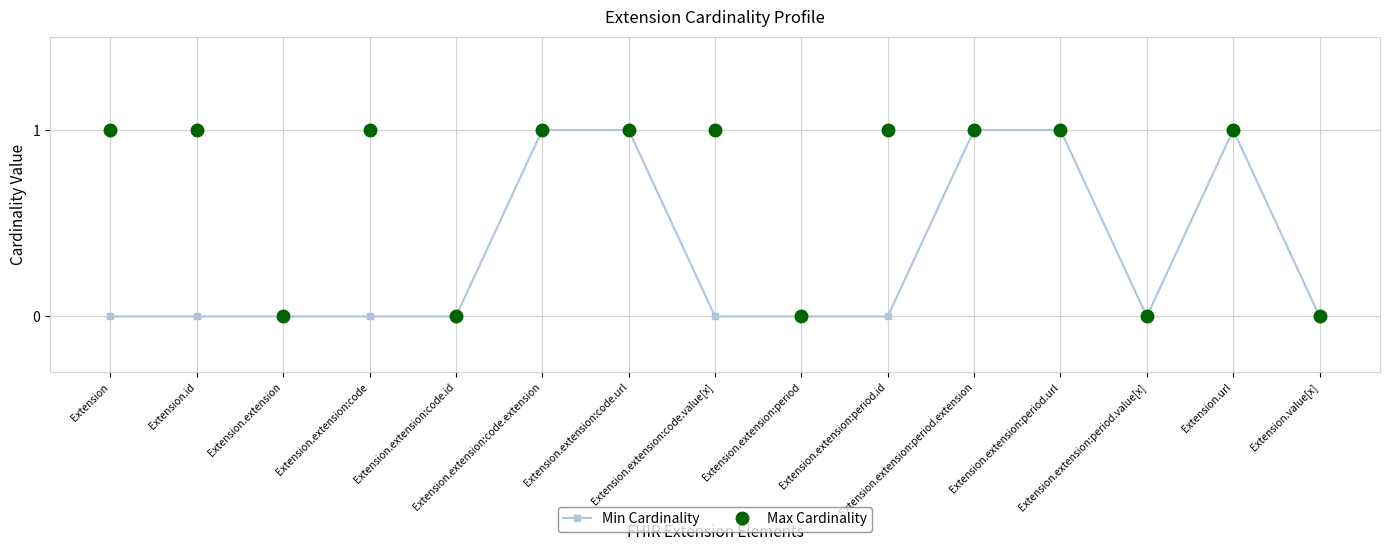

Reading left to right, list all the values displayed in this chart.

Min Cardinality: 0	0	0	0	0	1	1	0	0	0	1	1	0	1	0
Max Cardinality: 1	1	0	1	0	1	1	1	0	1	1	1	0	1	0